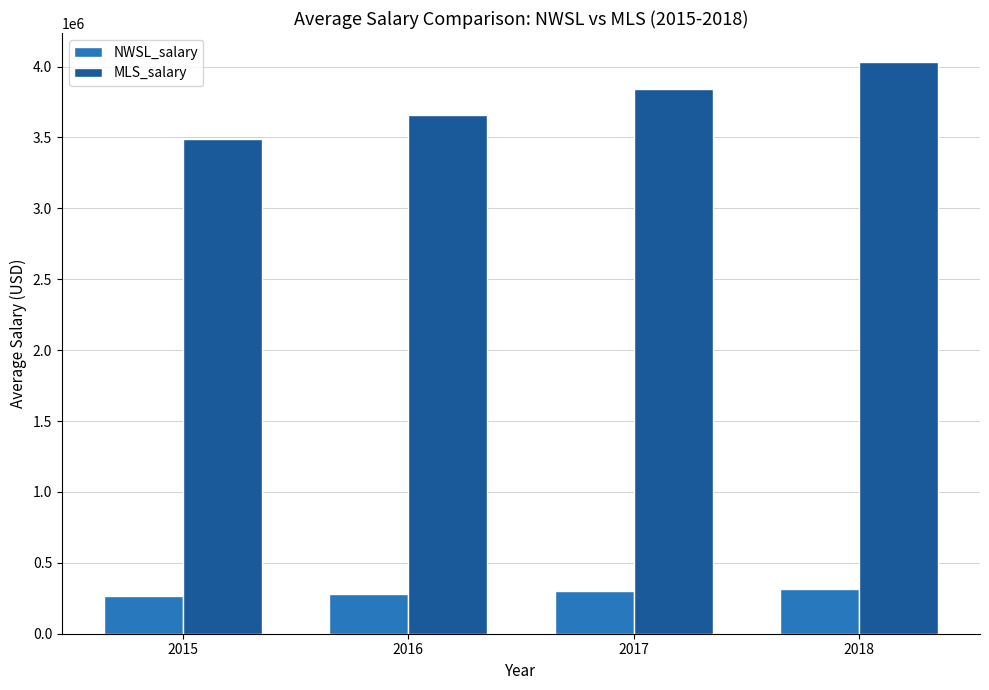

The value of NWSL_salary at 2015 is 438202. True or false?

False